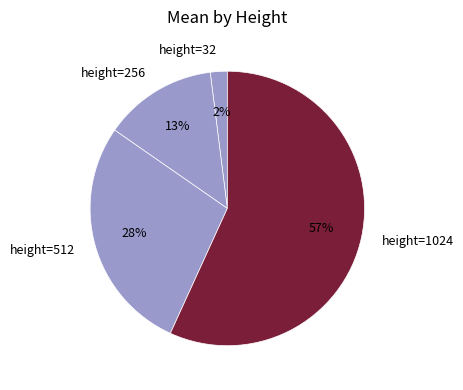

Do height=512 and height=32 together represent more than half of the pie?

No